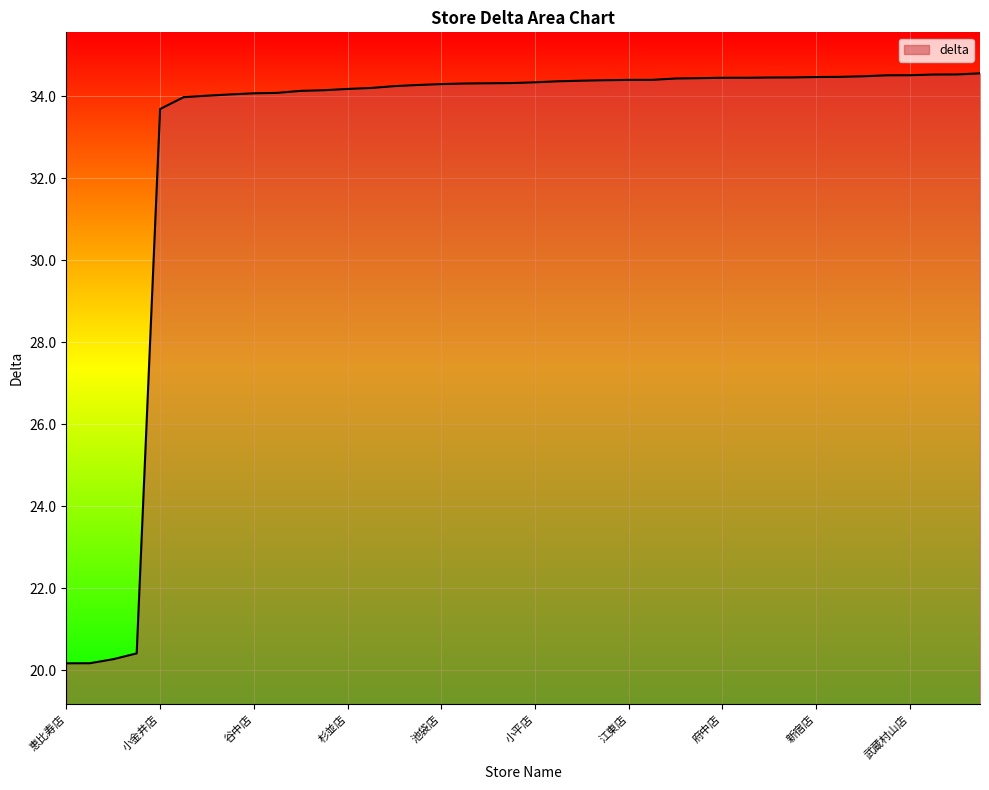

What is the greatest value displayed?

34.6